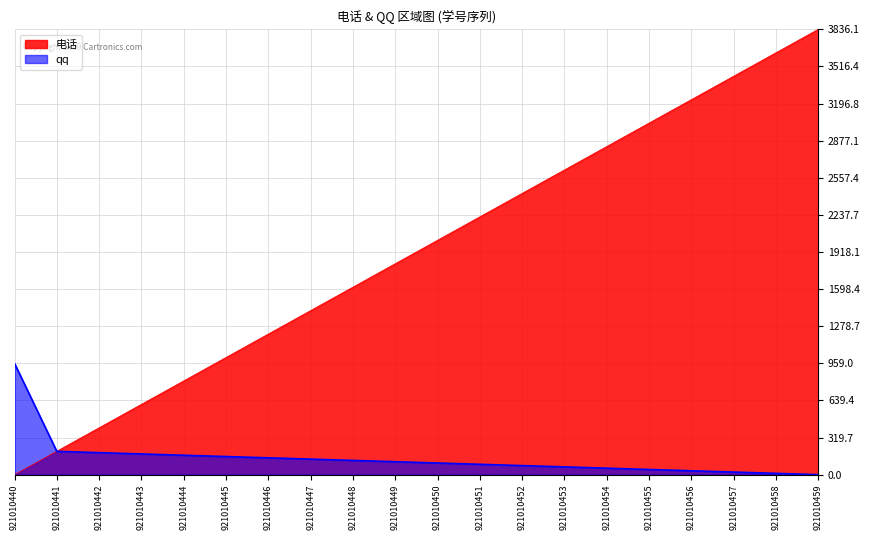

What is the difference between the highest and lowest values at 921010452?

2344.7